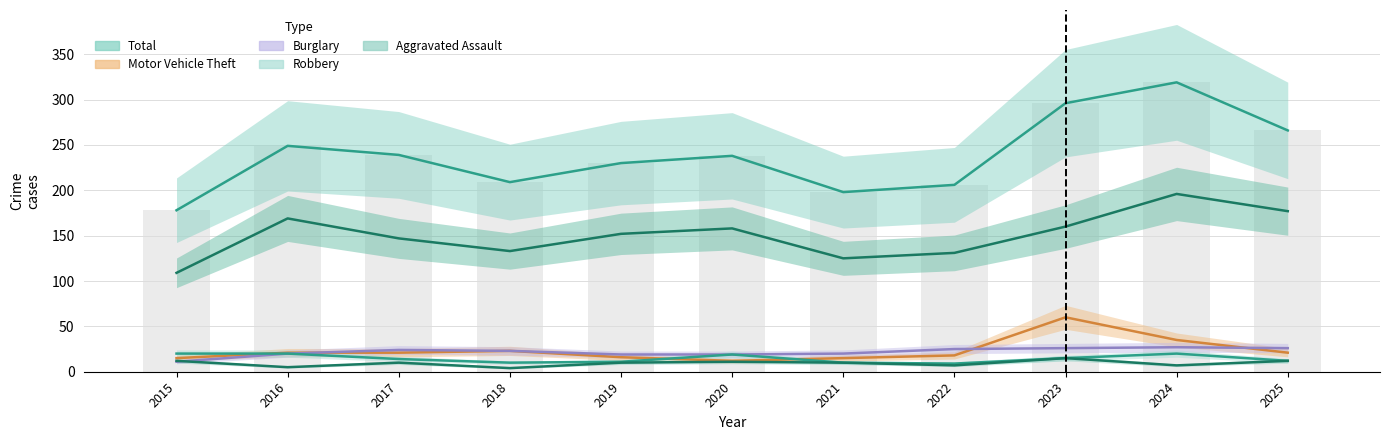

Reading left to right, list all the values displayed in this chart.

Total: 178	249	239	209	230	238	198	206	296	319	266
Theft: 109	169	147	133	152	158	125	131	160	196	177
Motor Vehicle Theft: 15	21	21	23	16	12	15	18	60	35	21
Burglary: 11	20	24	23	19	19	20	25	26	27	26
Robbery: 20	20	14	10	11	19	10	9	15	20	12
Aggravated Assault: 12	5	10	4	10	11	10	7	15	7	12